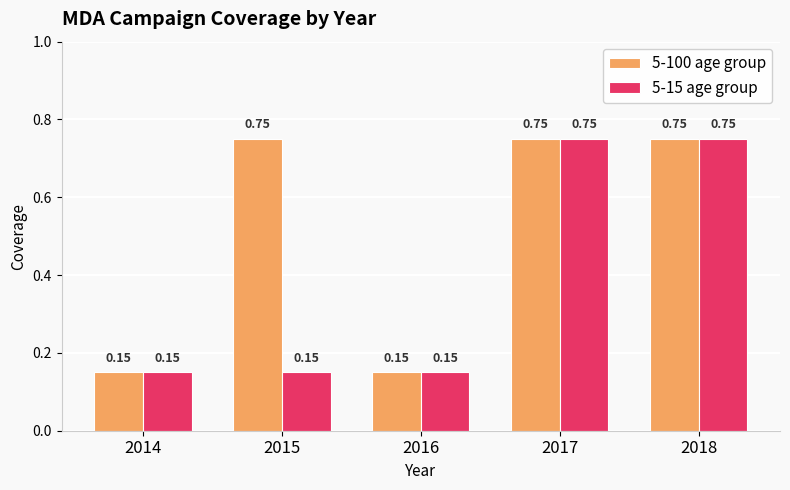

What is the spread (max minus min) of values at 2015?

0.6